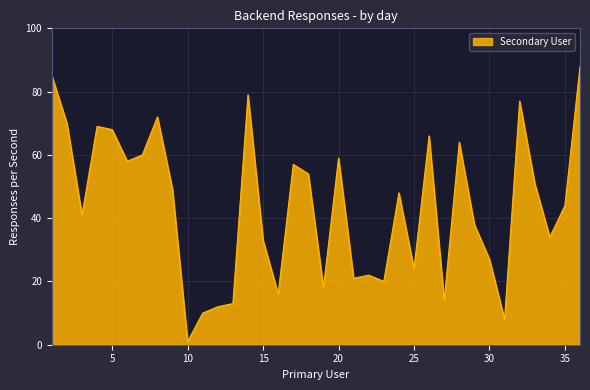

What is the maximum value shown in the chart?

88